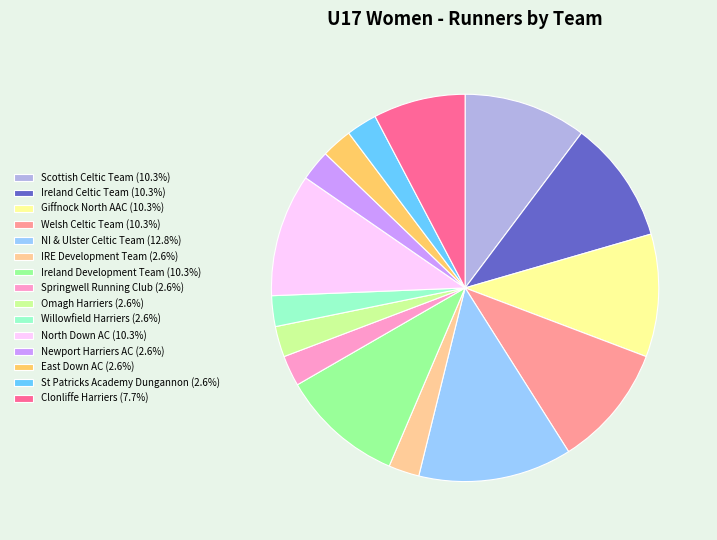

Does St Patricks Academy Dungannon account for over 50% of the chart?

No